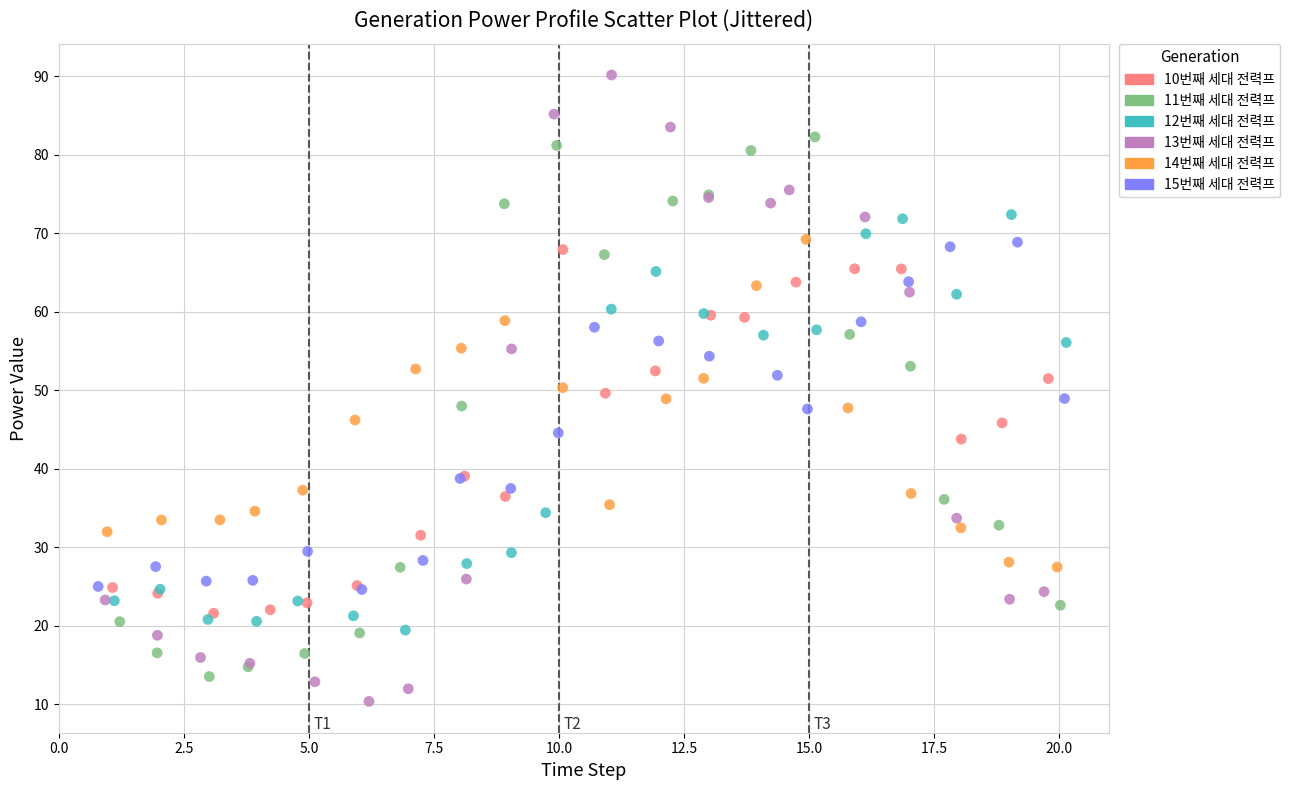

Which series has the largest Y range (max minus min)?

13번째 세대 전력프